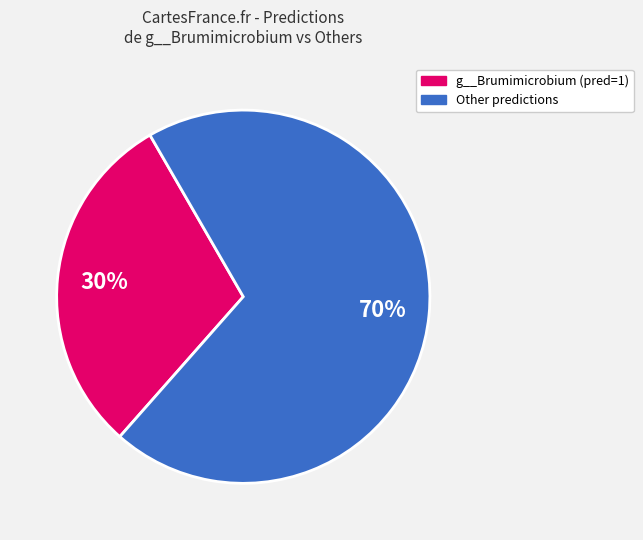

To the nearest percent, what is the difference between the largest and smallest slice percentages?

40%